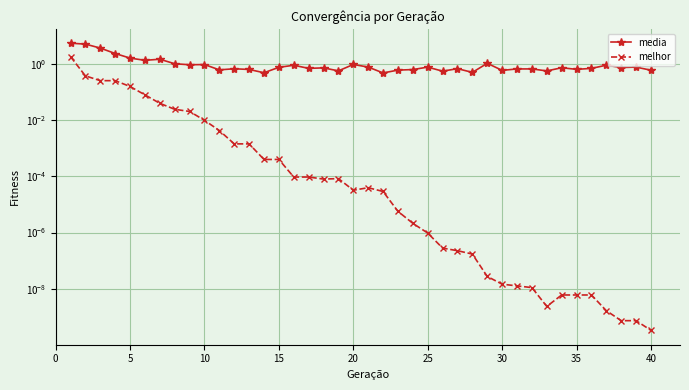

Reading right to left, list all the values displayed in this chart.

media: 0.6	0.8	0.8	0.9	0.7	0.7	0.7	0.6	0.7	0.7	0.6	1.1	0.5	0.7	0.6	0.8	0.6	0.6	0.5	0.8	1.0	0.6	0.7	0.7	0.9	0.8	0.5	0.7	0.7	0.6	1.0	1.0	1.0	1.5	1.4	1.7	2.4	3.8	5.2	5.6
melhor: 0.0	0.0	0.0	0.0	0.0	0.0	0.0	0.0	0.0	0.0	0.0	0.0	0.0	0.0	0.0	0.0	0.0	0.0	0.0	0.0	0.0	0.0	0.0	0.0	0.0	0.0	0.0	0.0	0.0	0.0	0.0	0.0	0.0	0.0	0.1	0.2	0.3	0.3	0.4	1.9